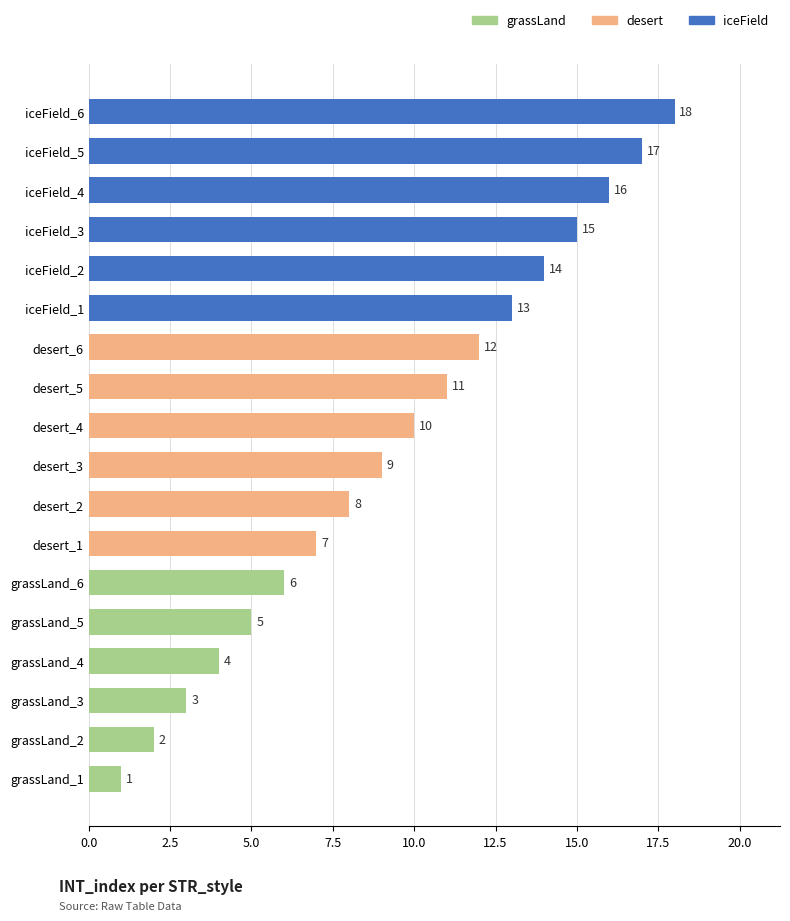

The chart shows a value of 14 at iceField_2. True or false?

True